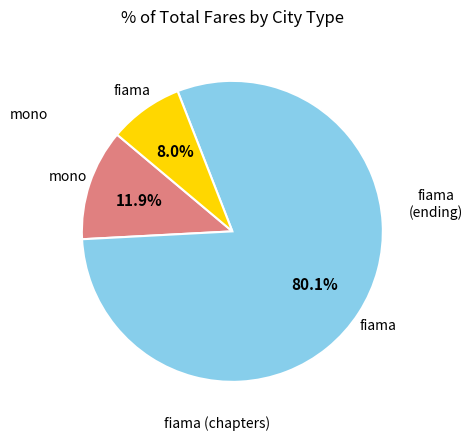

Is there any slice that represents more than half of the pie?

Yes